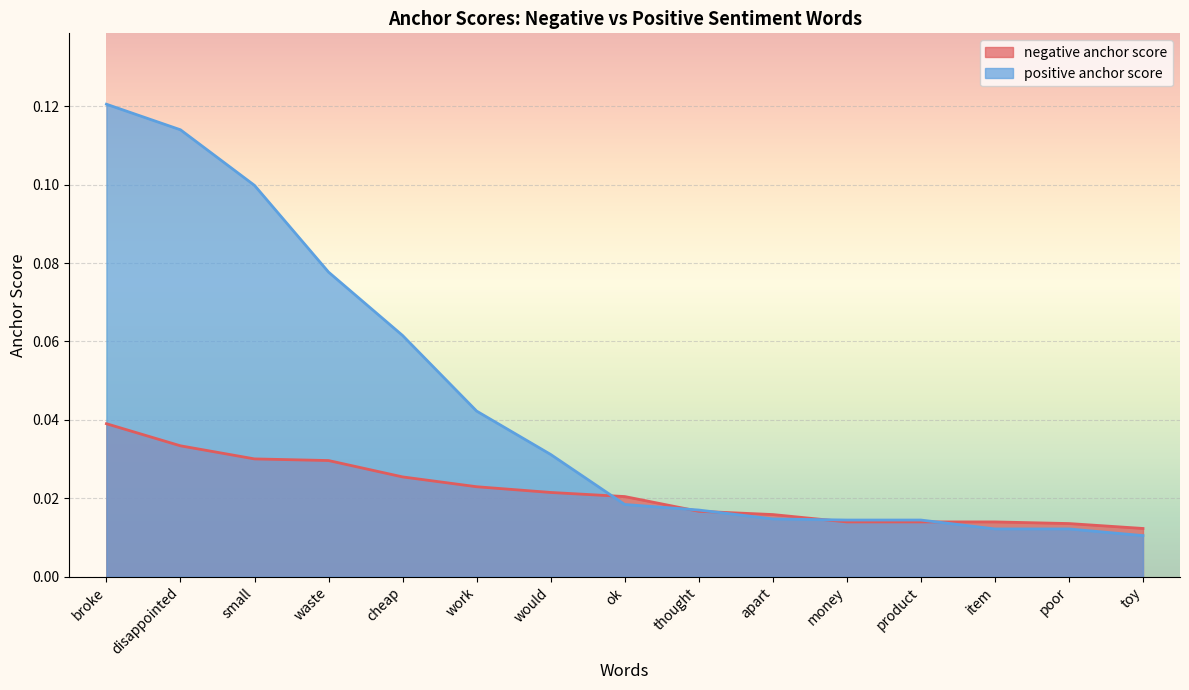

How many series are shown in this chart?

2